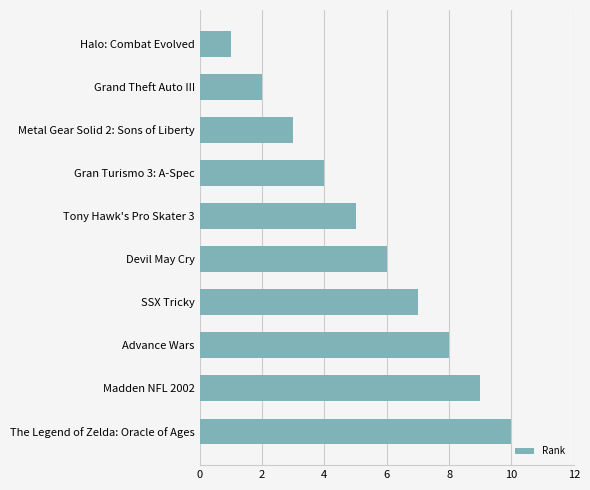

List the labels in order of value, largest first.

The Legend of Zelda: Oracle of Ages, Madden NFL 2002, Advance Wars, SSX Tricky, Devil May Cry, Tony Hawk's Pro Skater 3, Gran Turismo 3: A-Spec, Metal Gear Solid 2: Sons of Liberty, Grand Theft Auto III, Halo: Combat Evolved